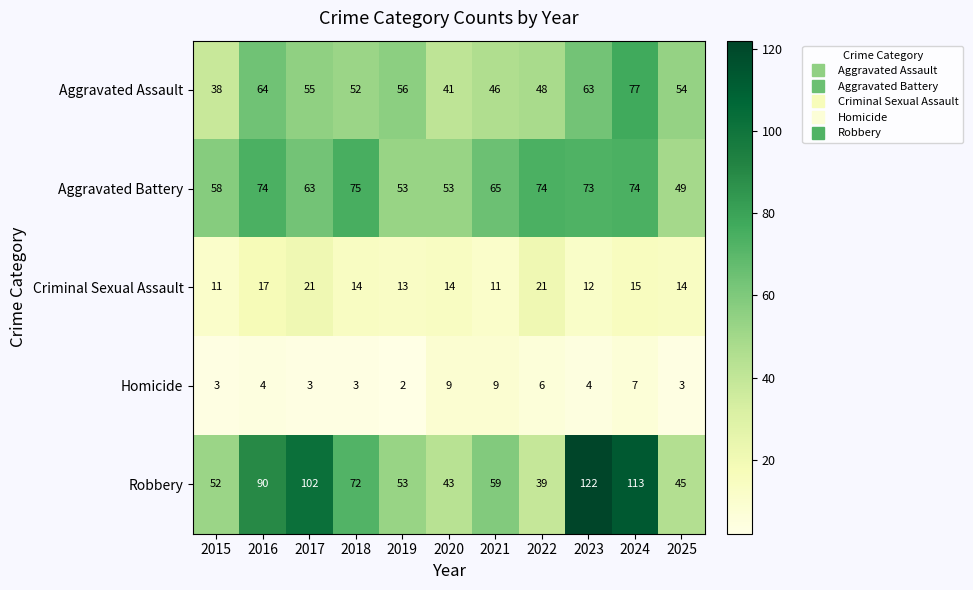

Which label corresponds to the largest value in the chart?

2023